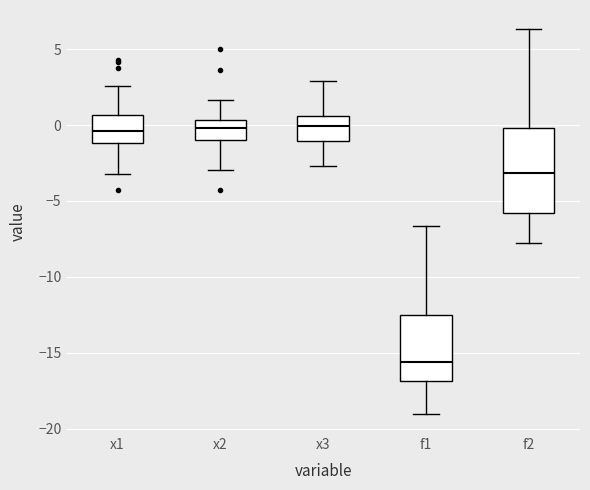

Where does the upper whisker of the box for x3 end on the y-axis? The values are not printed on the chart, so give them approximately, as read against the axis.

3.0